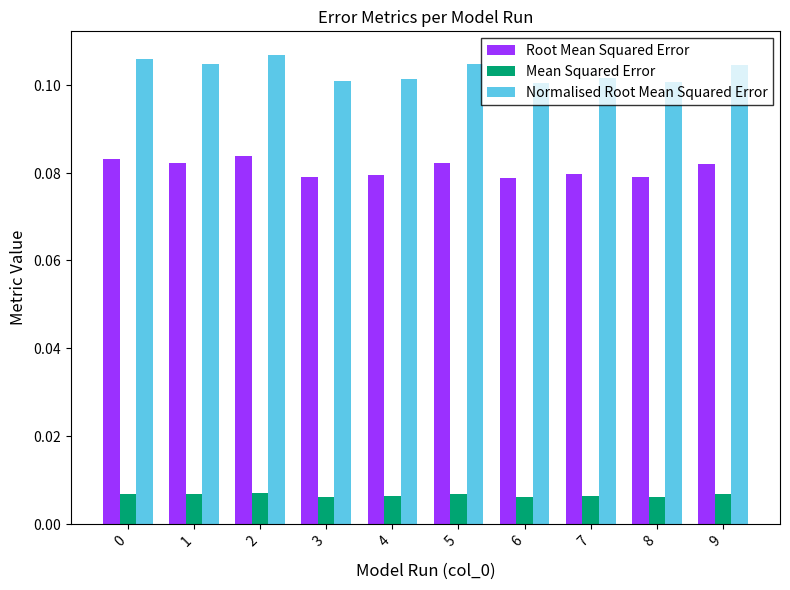

The Normalised Root Mean Squared Error series shows 0.0 at 9. True or false?

False